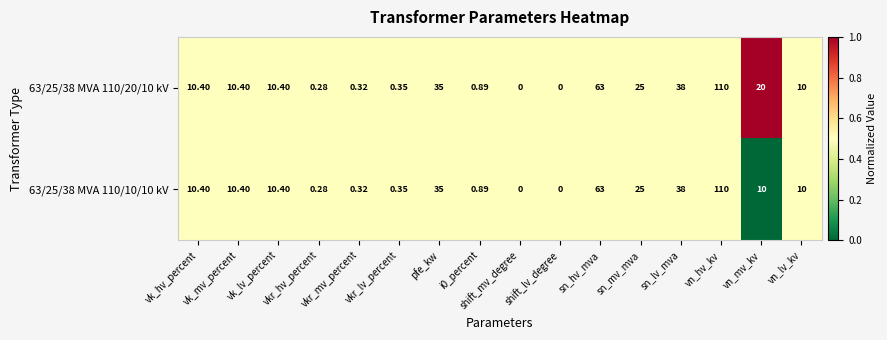

How many distinct data groups are displayed?

2